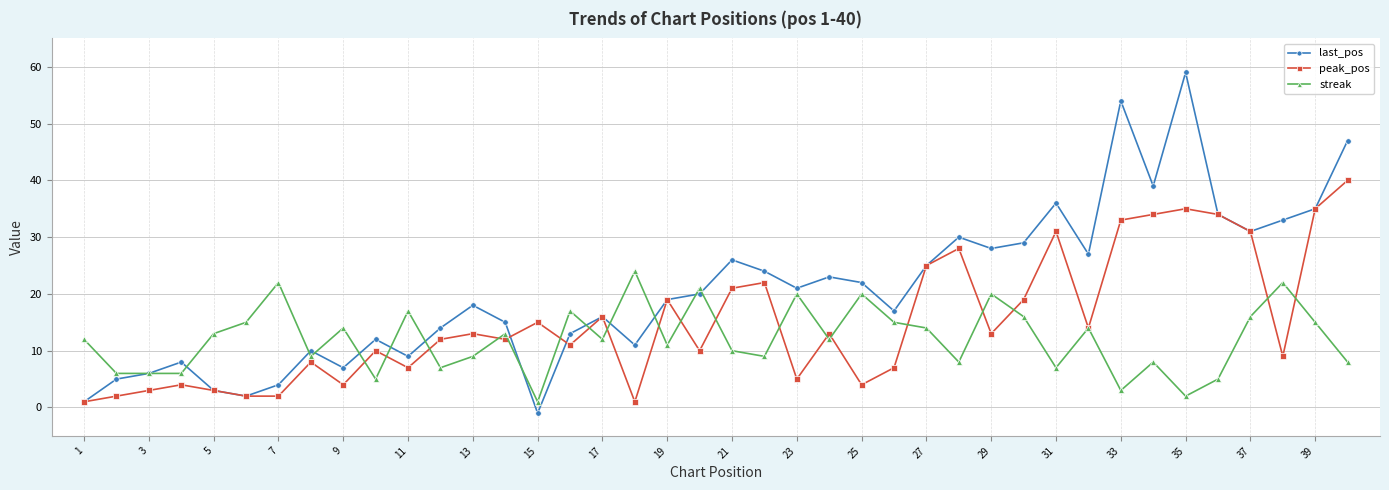

Which series has the largest range (max minus min)?

last_pos